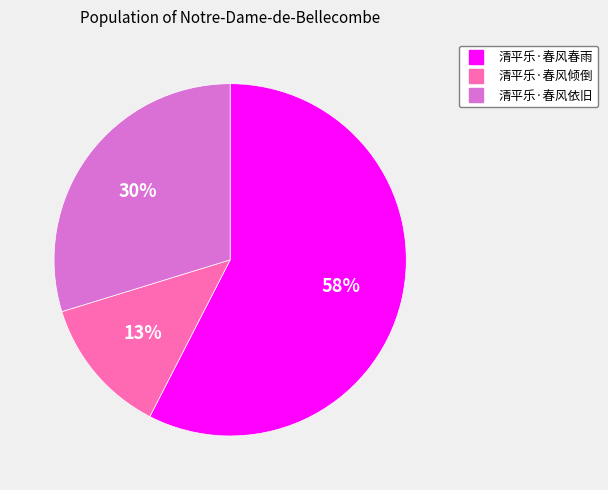

Rank the categories by value from lowest to highest.

清平乐·春风倾倒, 清平乐·春风依旧, 清平乐·春风春雨